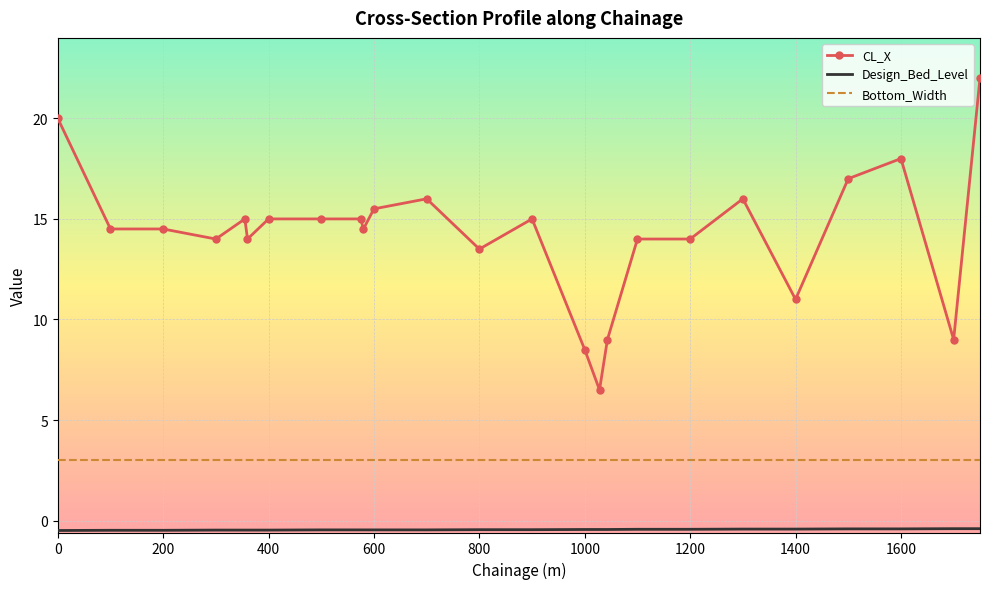

True or false: CL_X and Bottom_Width cross at least once.

False